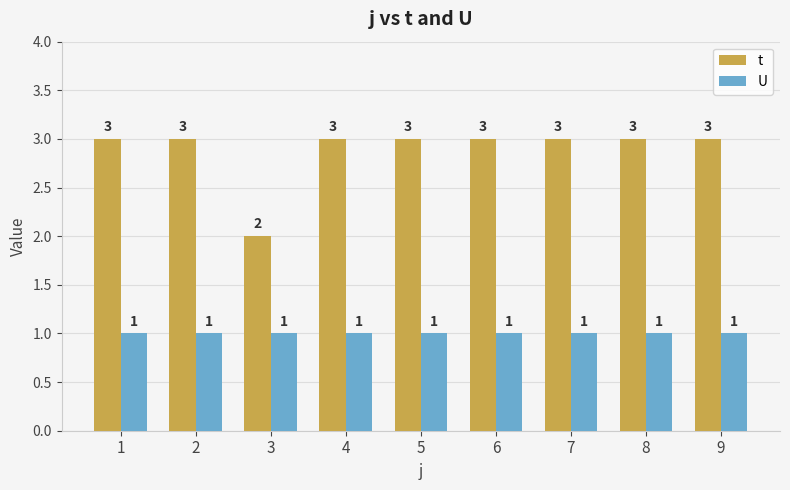

List the series in order of their overall mean, lowest first.

U, t